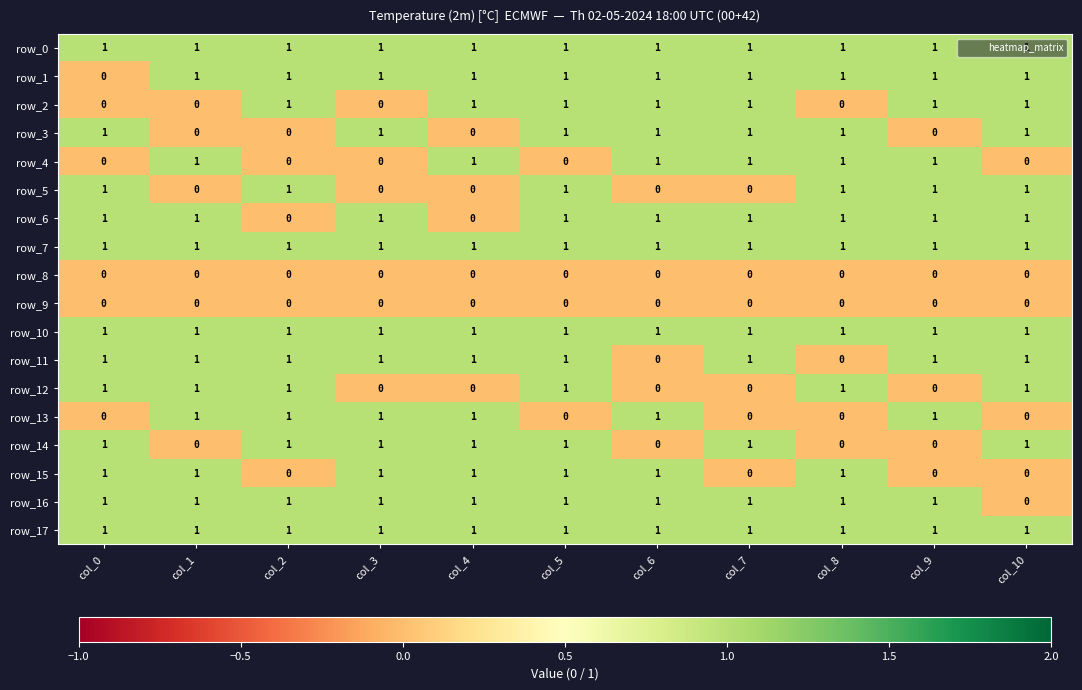

At how many categories does at least one series exceed 0?

11